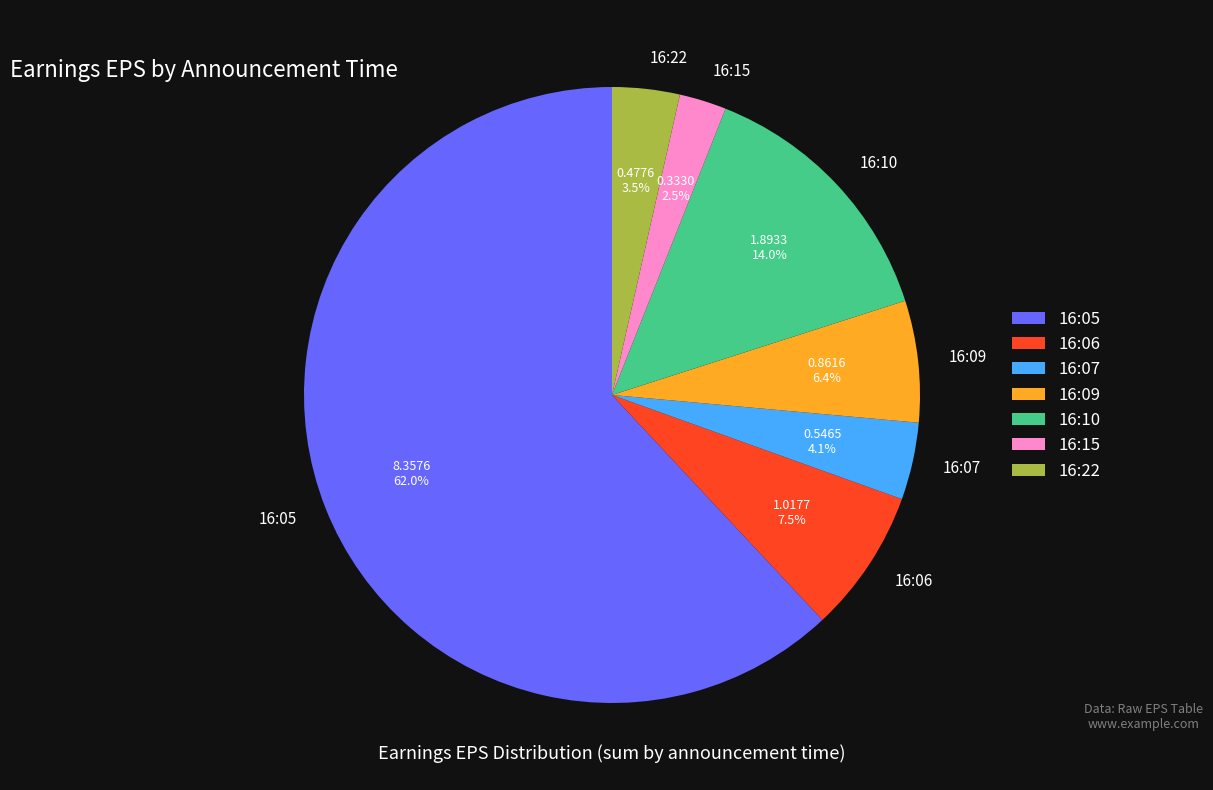

Which slice is the smallest?

16:15